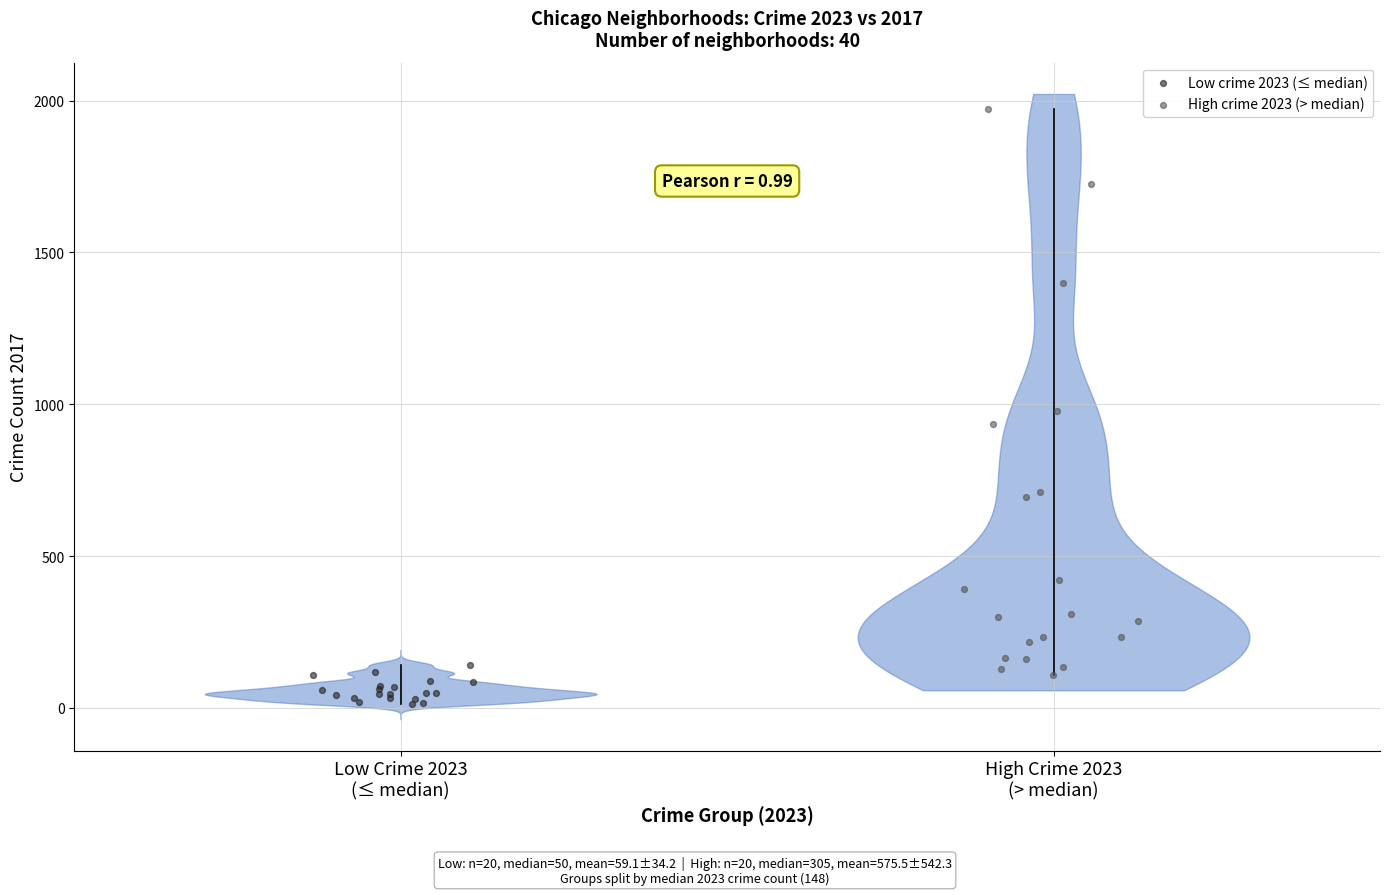

Which series reaches the minimum Y coordinate?

Low crime 2023 (≤ median)